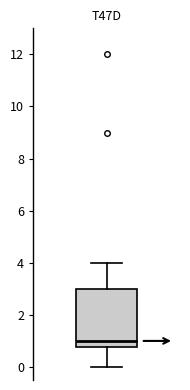

Where does the upper whisker of the box end on the y-axis? The values are not printed on the chart, so give them approximately, as read against the axis.

4.0